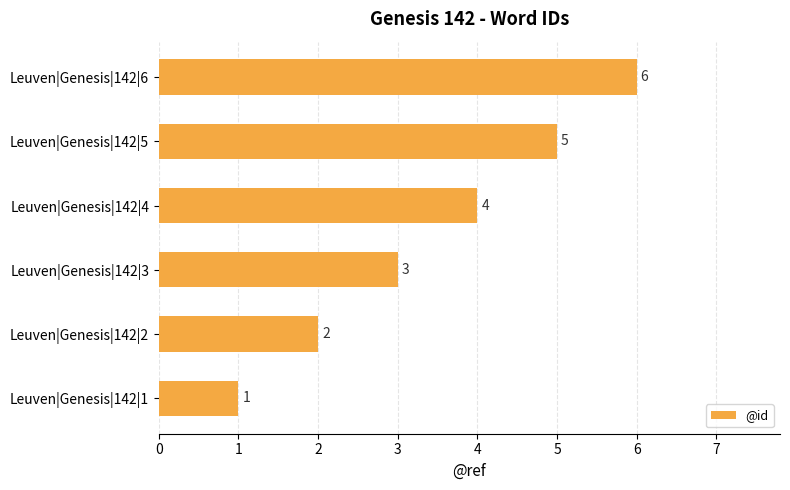

The chart shows a value of 1 at Leuven|Genesis|142|1. True or false?

True